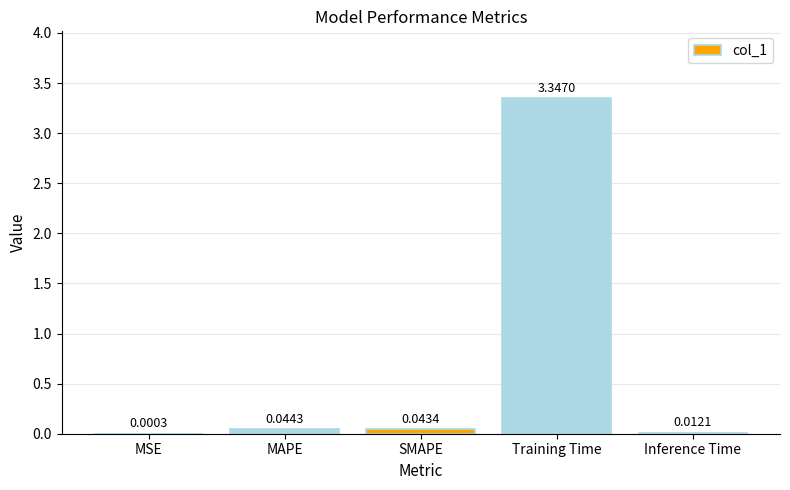

What is the sum of all values?

3.4